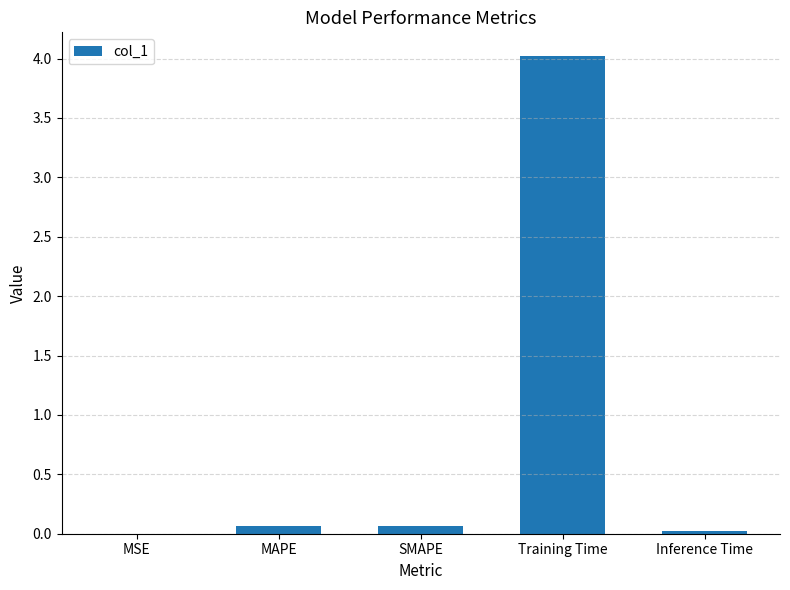

Between MAPE and Training Time, which is larger?

Training Time